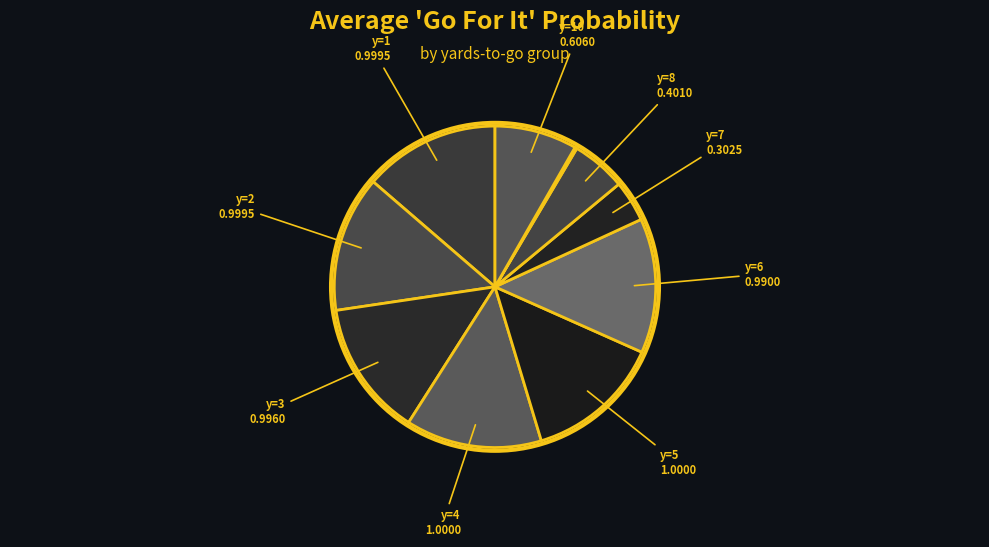

Which category has the biggest portion of the pie?

y=4